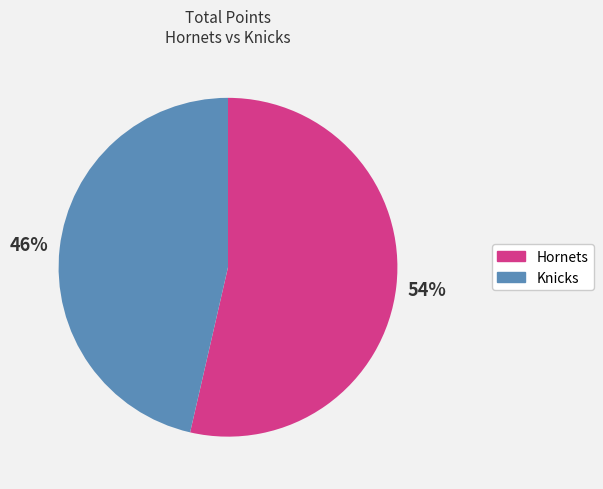

Is the sum of Knicks and Hornets greater than half?

Yes